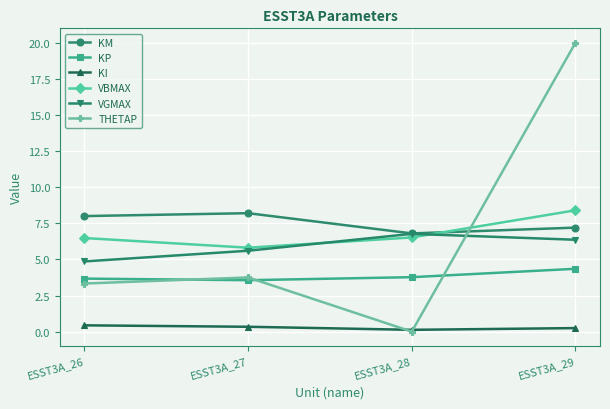

At which category does KI reach its first local valley?

ESST3A_28